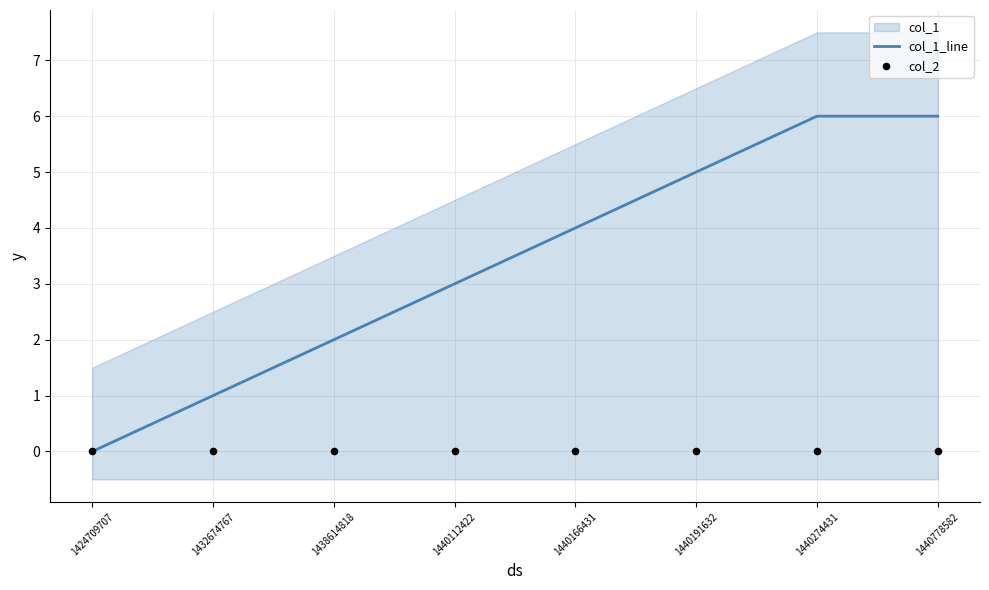

Is the value of col_2 at 1440274431 greater than the value of col_1_line at 1424709707?

No